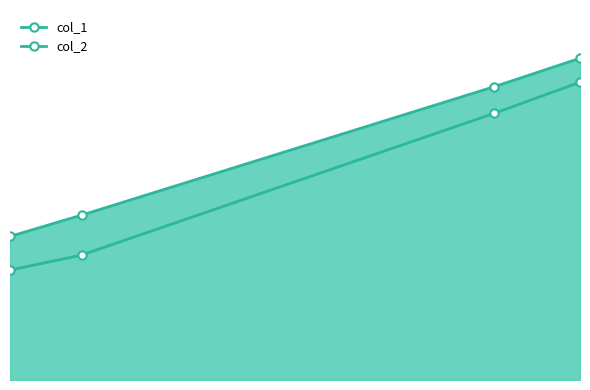

True or false: col_2 has more than 1 points higher than both neighbors.

False